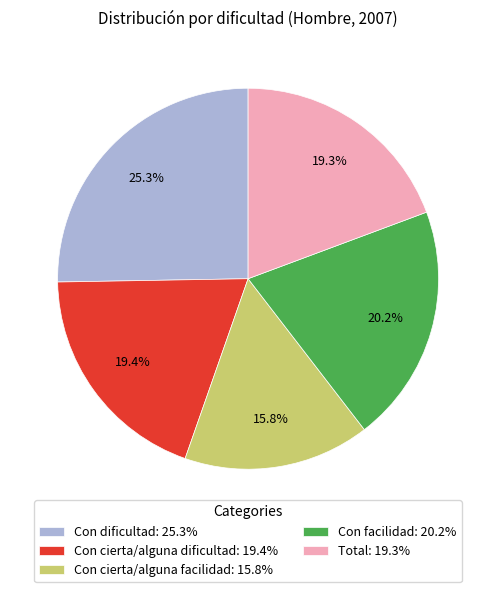

Does any single category account for the majority?

No